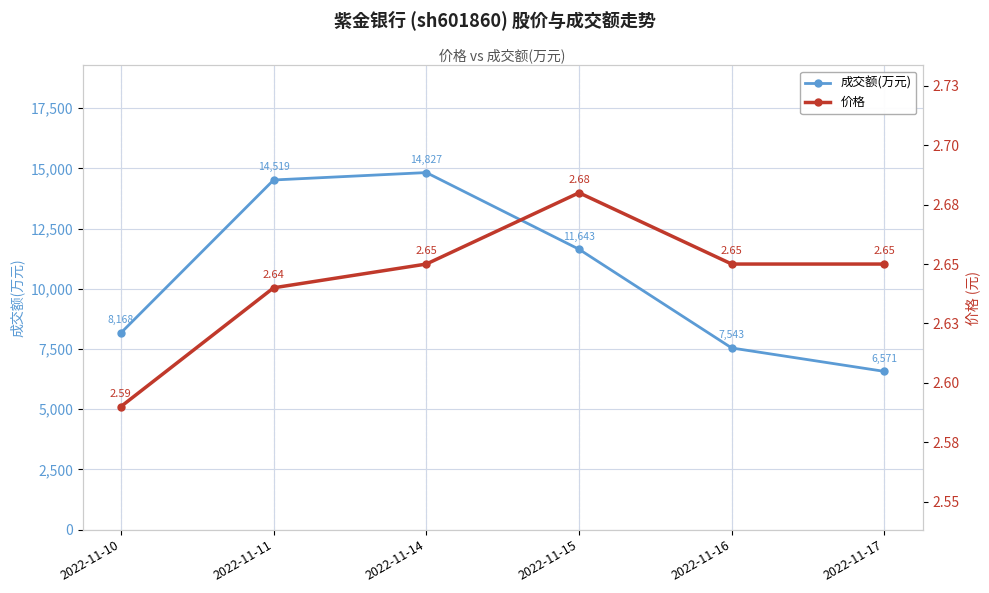

Rank the series by their average value, from lowest to highest.

价格, 成交额(万元)